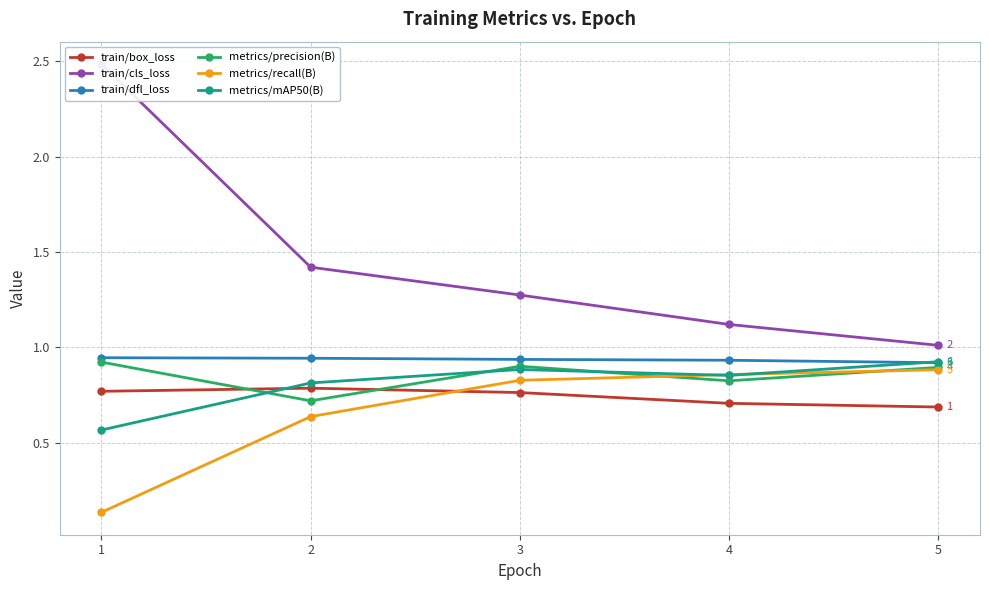

Which category has the highest value across all series?

1